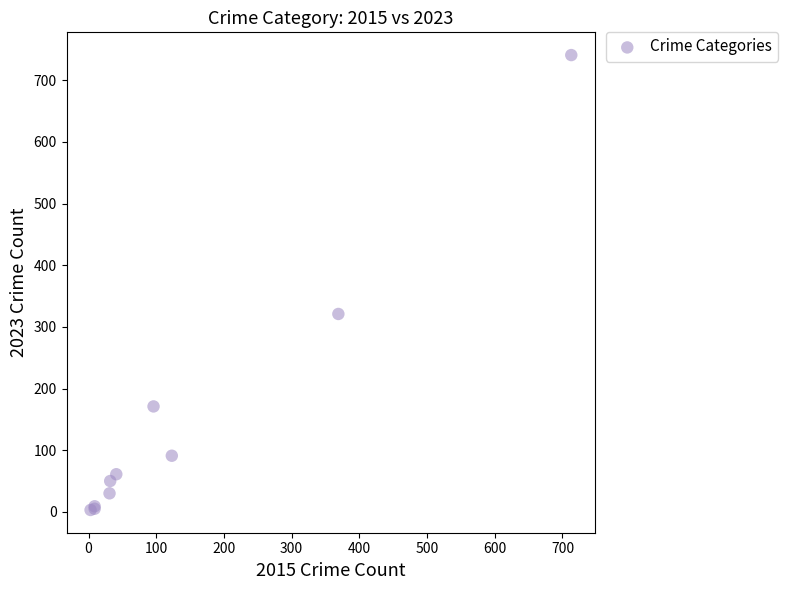

What Y value in the scatter plot is closest to 372?

321